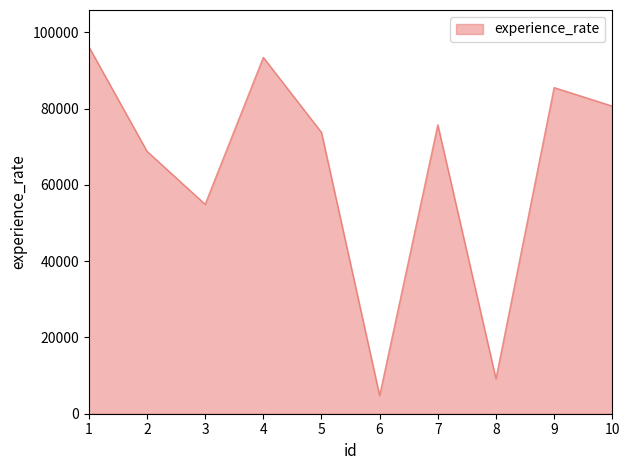

What is the sum of the values at 5 and 8?

82968